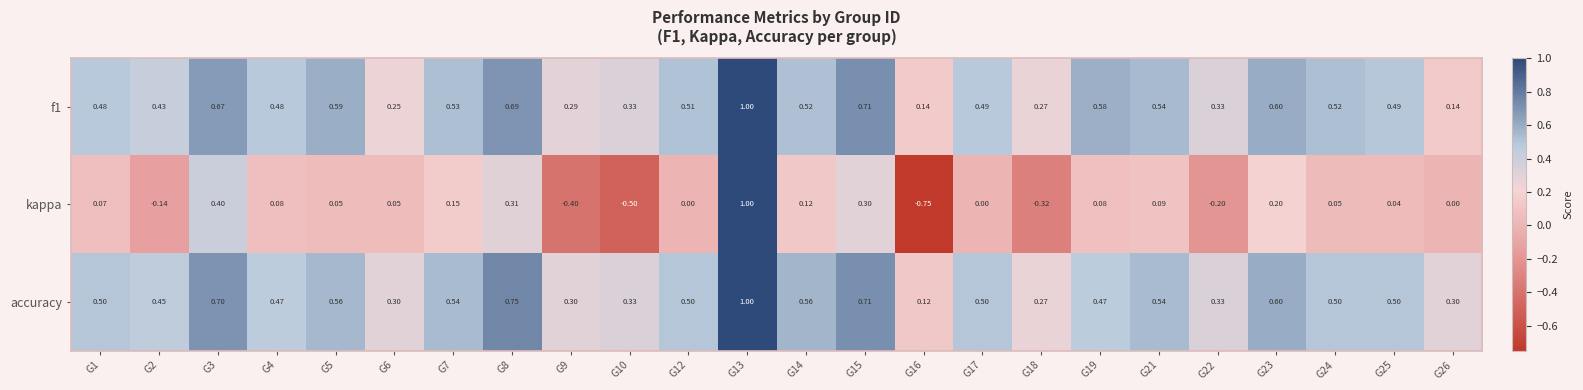

Which series has the widest spread of values?

kappa